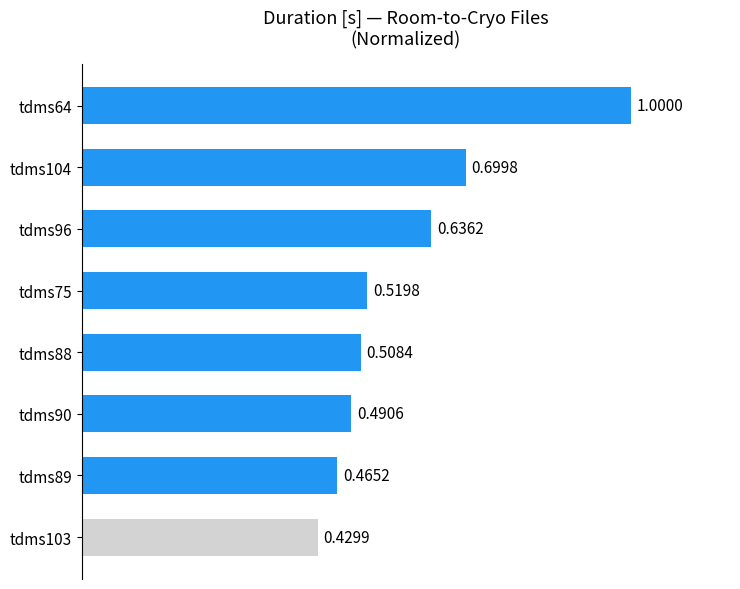

How many values are between 0 and 1?

8